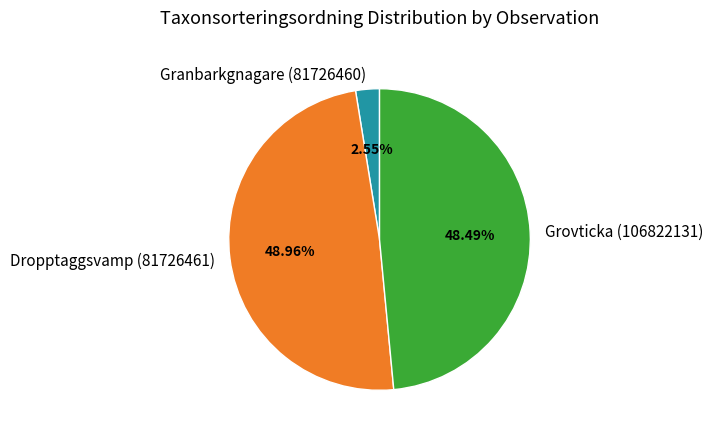

How many slices are in this pie chart?

3